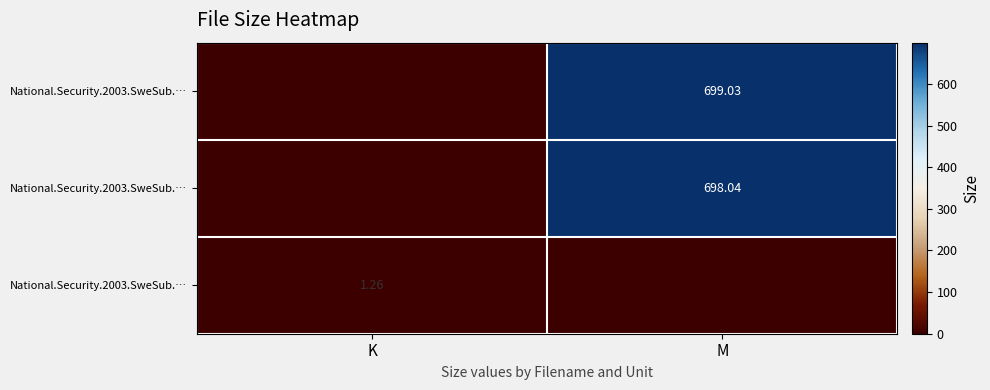

Between K and M, which is larger?

M